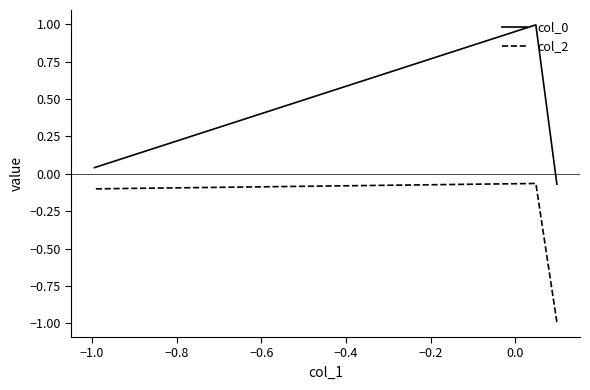

What is the highest value of the col_0 series?

1.0